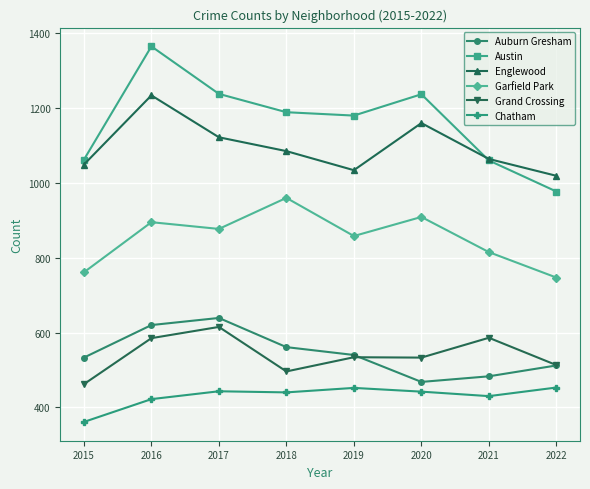

Is it true that Garfield Park equals 1455 at 2016?

False